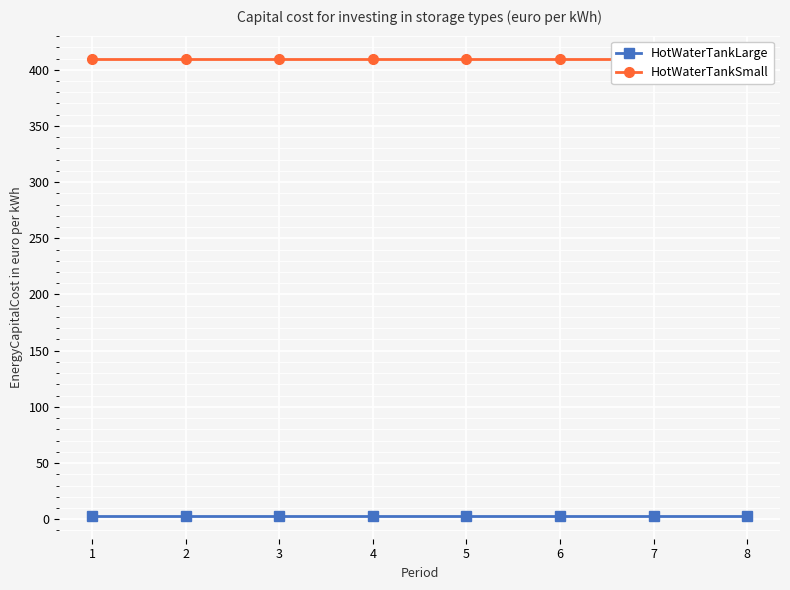

At how many categories does at least one series exceed 185?

8